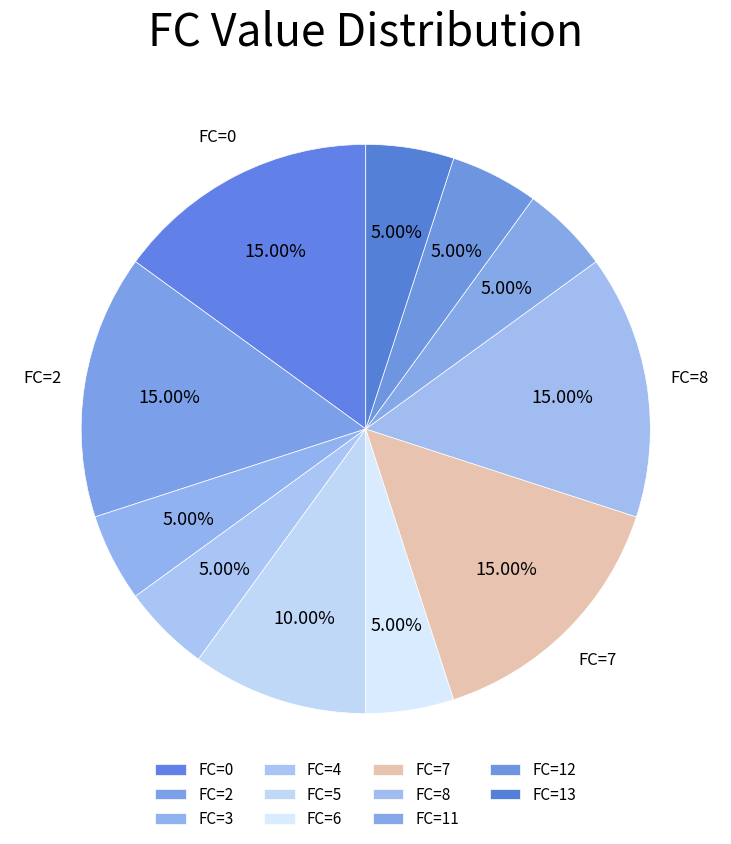

True or false: FC=13 accounts for 19% of the total.

False